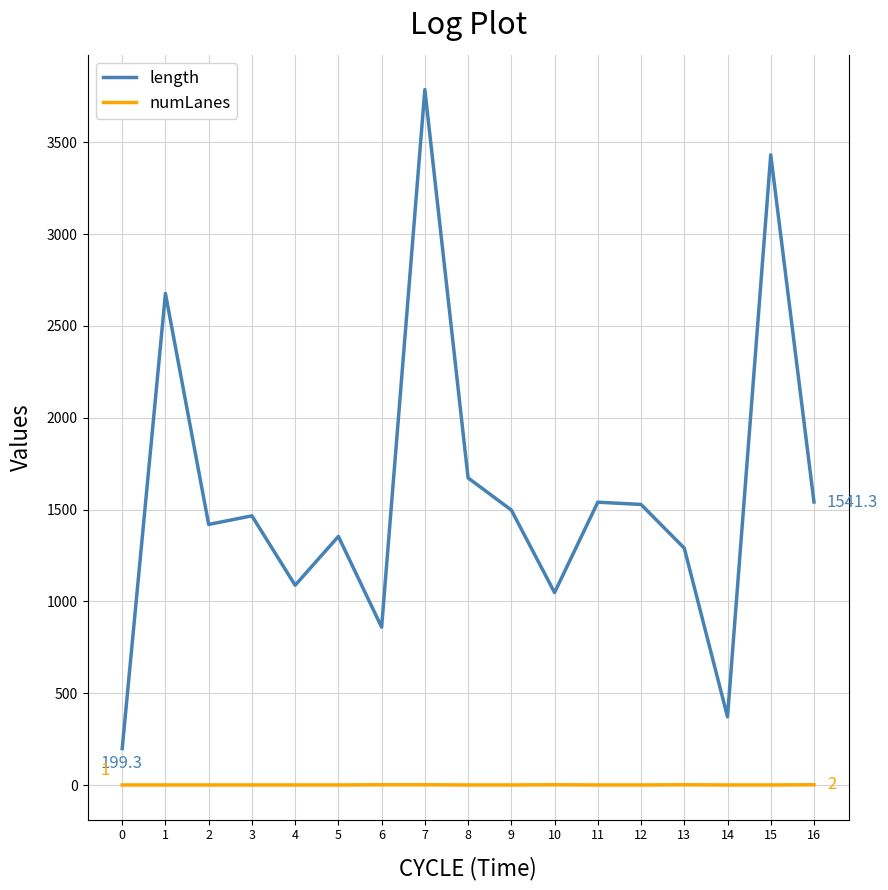

True or false: length and numLanes intersect in this chart.

False